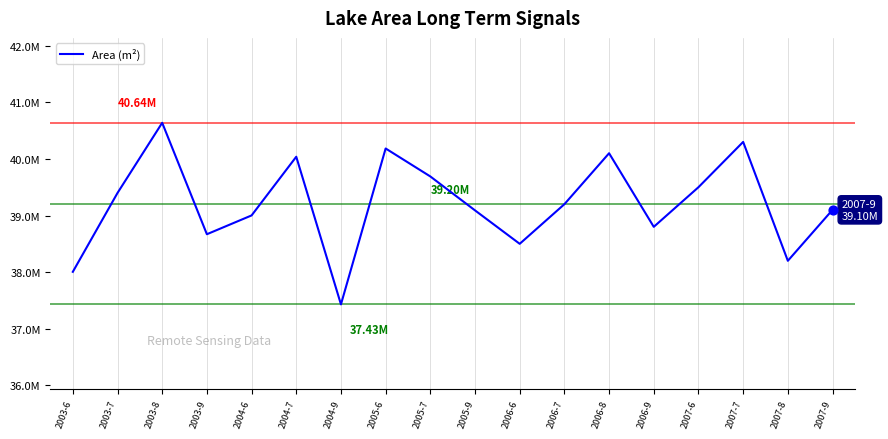

Approximately how many times larger is the value at 2006-8 compared to 2003-6?

1.1